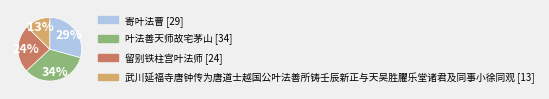

Rank the categories by value from lowest to highest.

武川延福寺唐钟传为唐道士越国公叶法善所铸壬辰新正与天吴胜臞乐堂诸君及同事小徐同观, 留别铁柱宫叶法师, 寄叶法曹, 叶法善天师故宅茅山